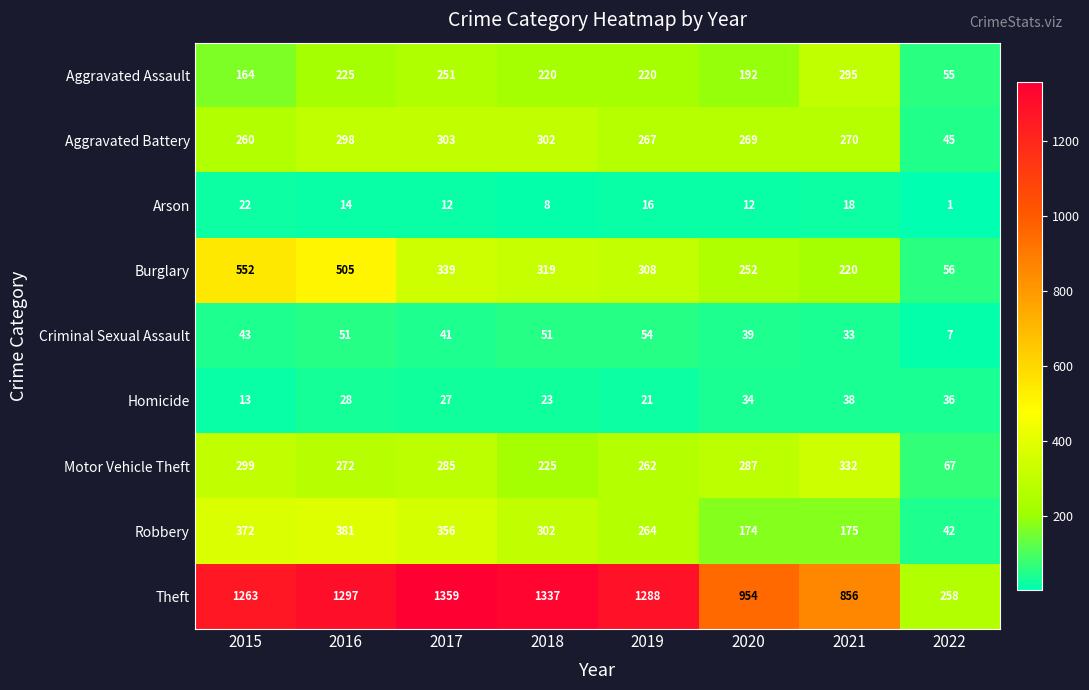

How many values in the Burglary series are below 319?

4